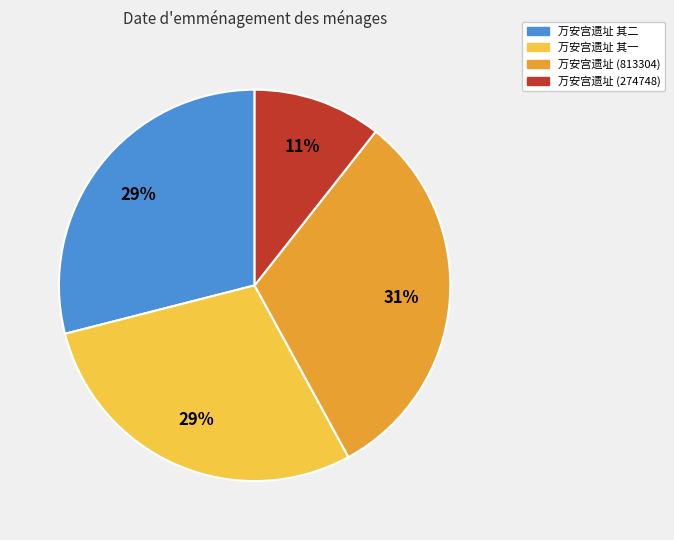

Which category has the smallest portion of the pie?

万安宫遗址 (274748)